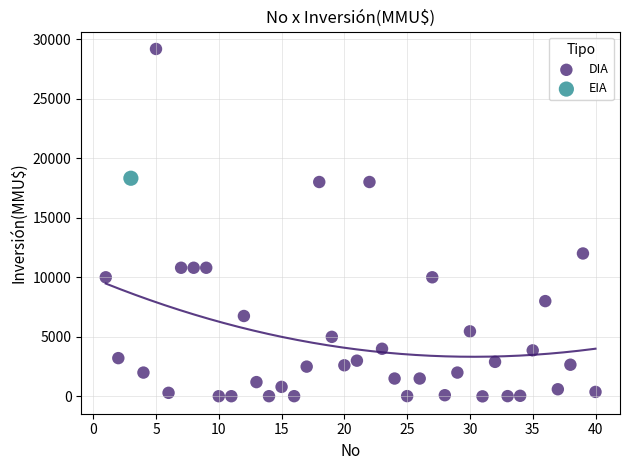

What are all the series names shown in the legend?

DIA, EIA